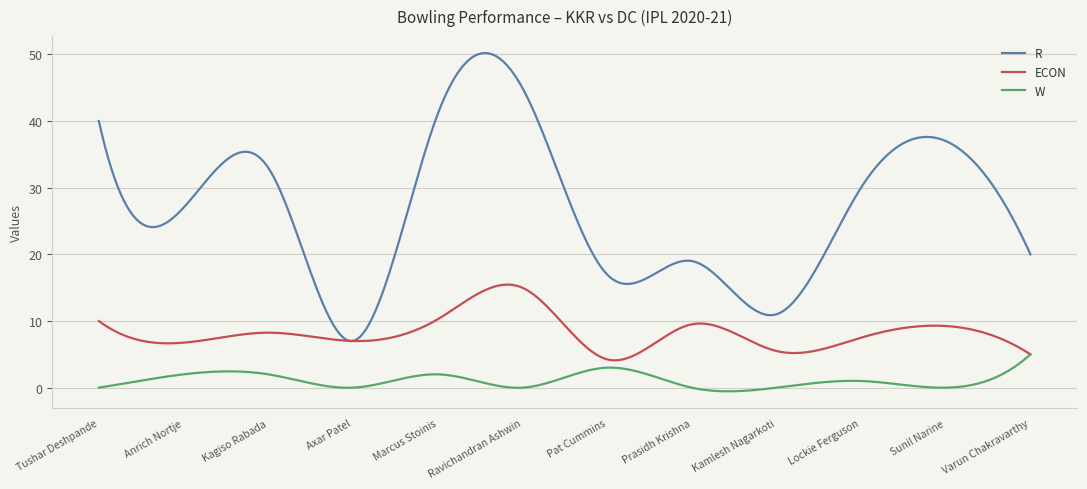

True or false: R and W cross at least once.

False